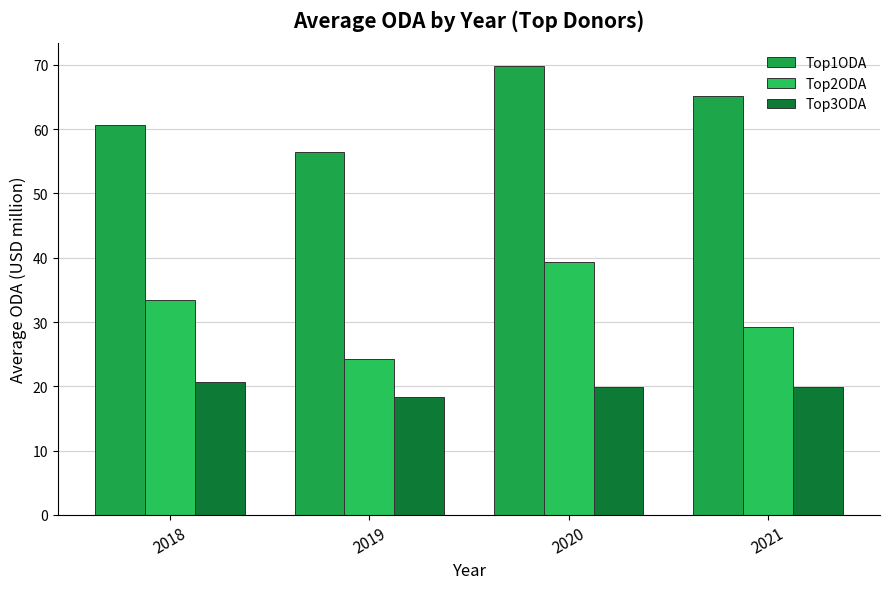

What is the difference between the maximum and minimum values in the Top1ODA series?

13.4